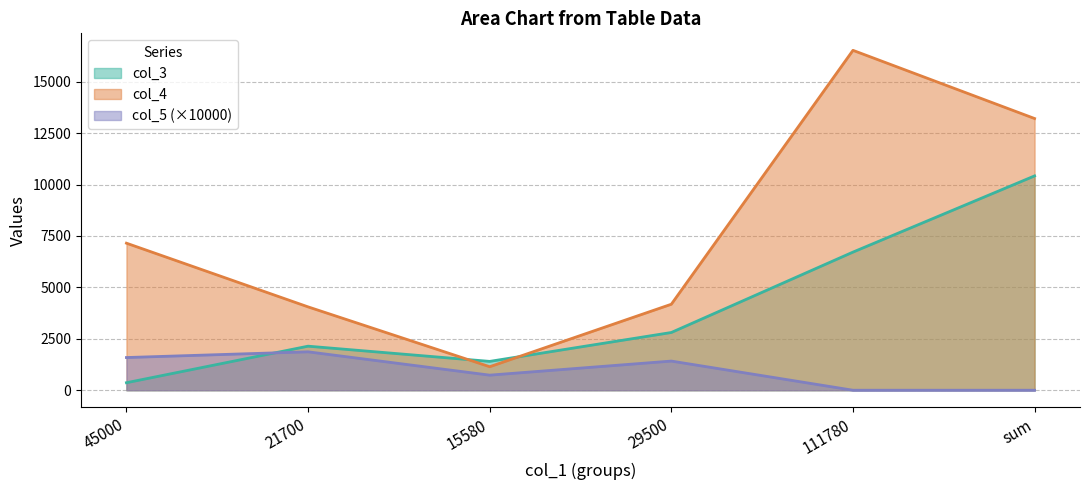

Reading left to right, what are all the values shown in this chart?

col_3: 364.5	2141.2	1401.8	2806.7	6714.2	10419.1
col_4: 7148.2	4051.6	1142.9	4180.0	16522.8	13207.9
col_5: 1589.0	1867.0	733.0	1417.0	0.0	0.0